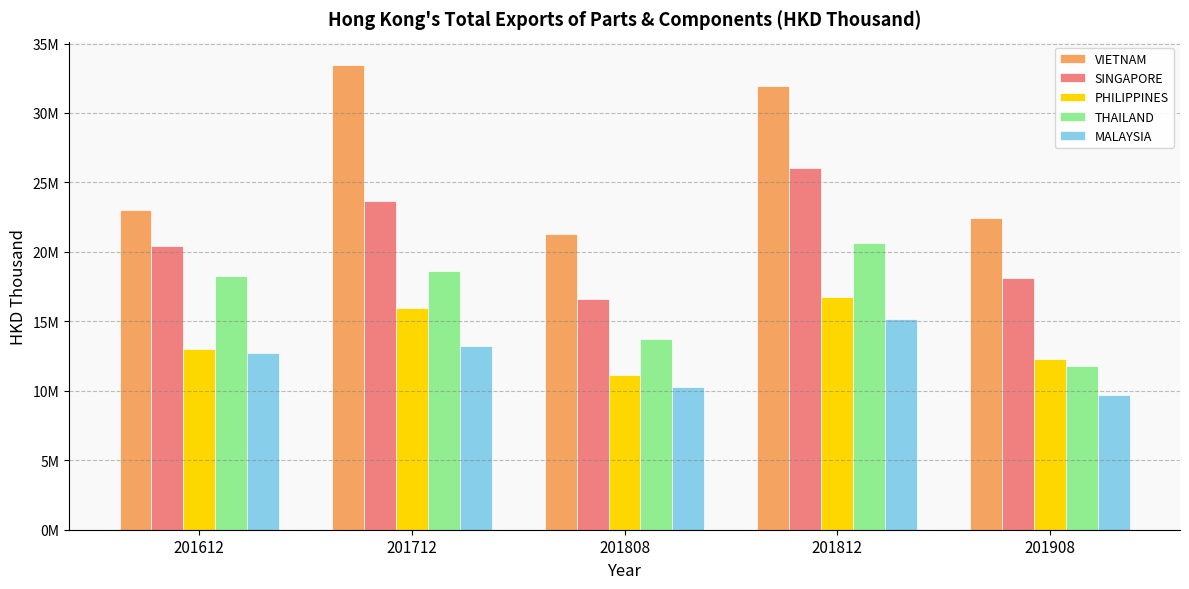

Does the chart contain stacked bars?

No